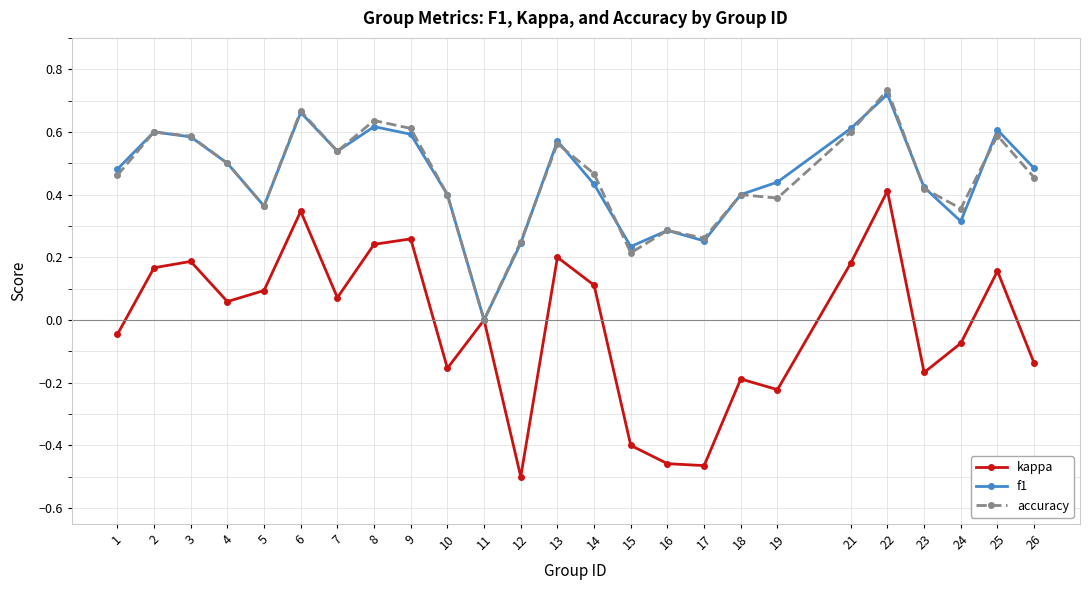

Where does the kappa series first go above 0?

2